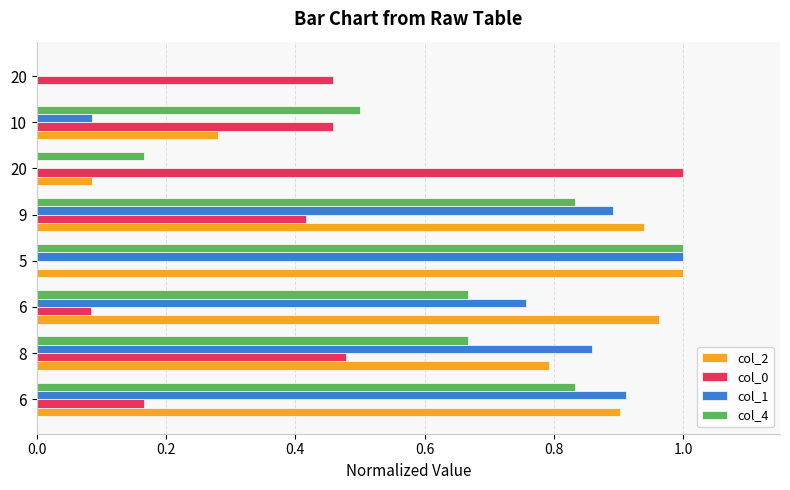

How many col_4 values are between 0 and 1?

8